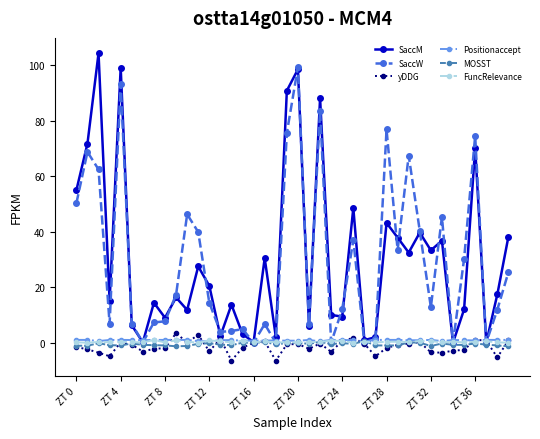

Which series has the largest range (max minus min)?

SaccM